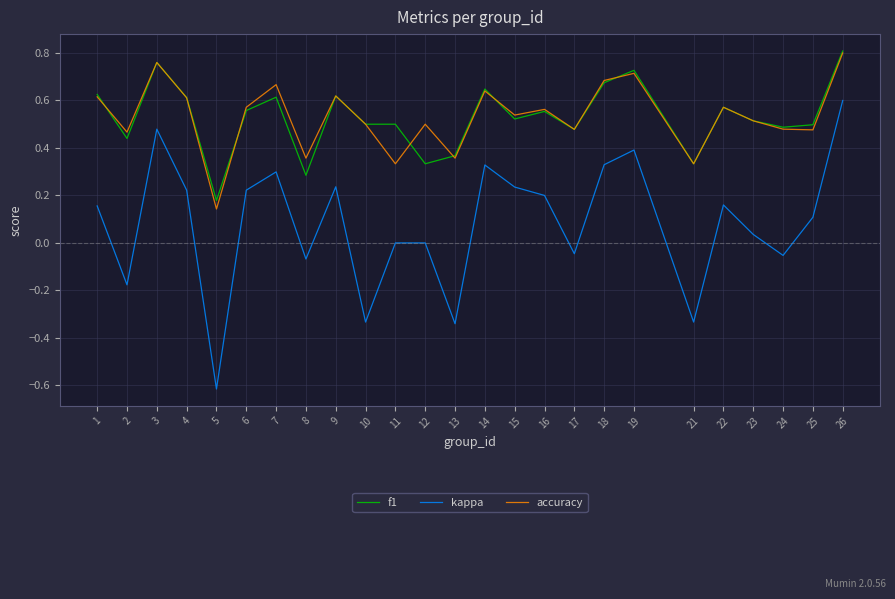

Which category has the lowest value across all series?

5